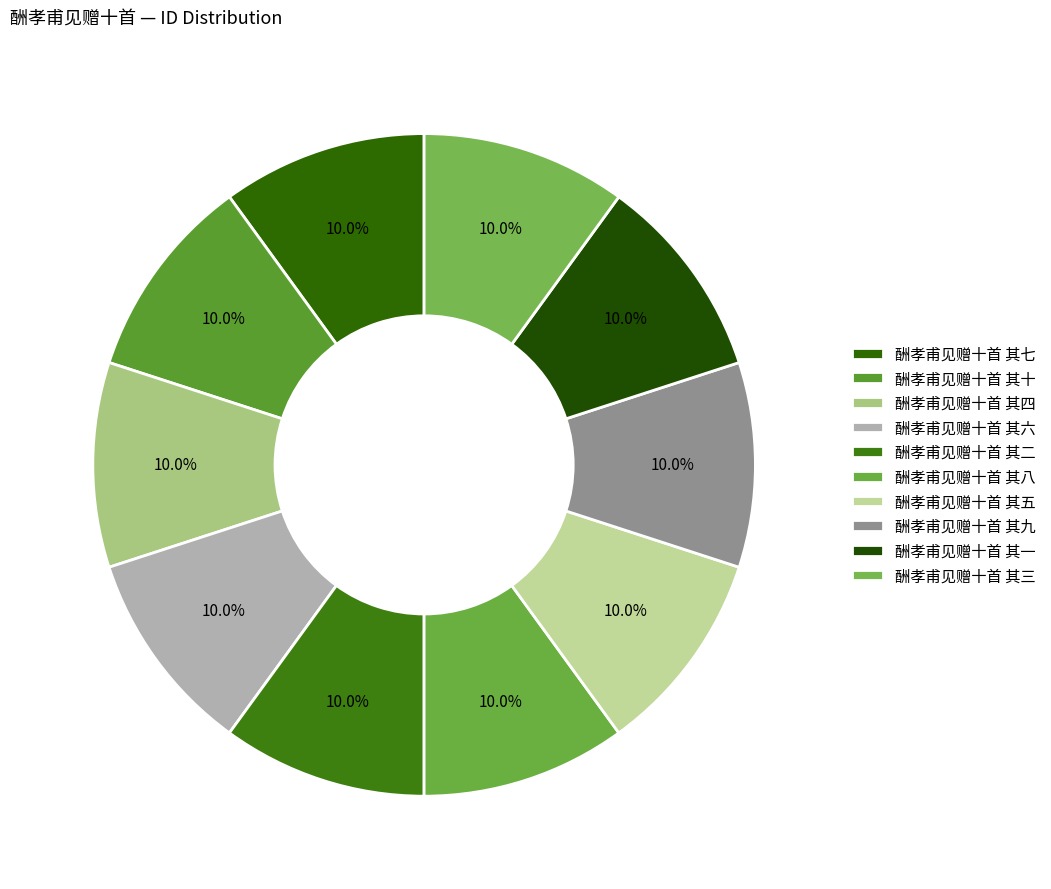

Which slice is the largest?

酬孝甫见赠十首 其十